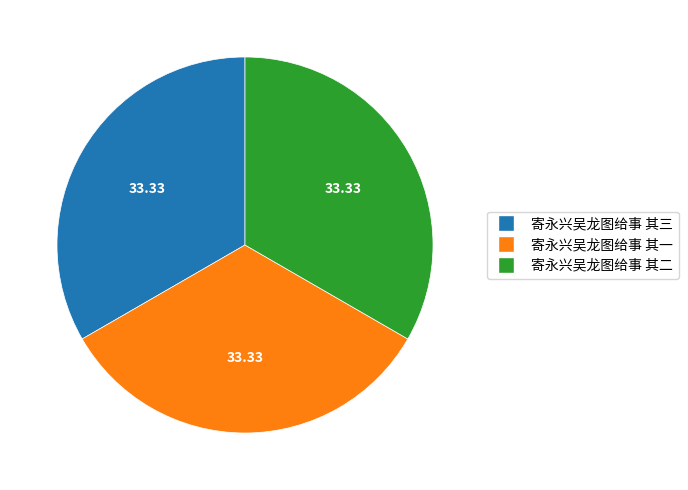

What is the ratio of the value at 寄永兴吴龙图给事 其一 to the value at 寄永兴吴龙图给事 其三?

1.0